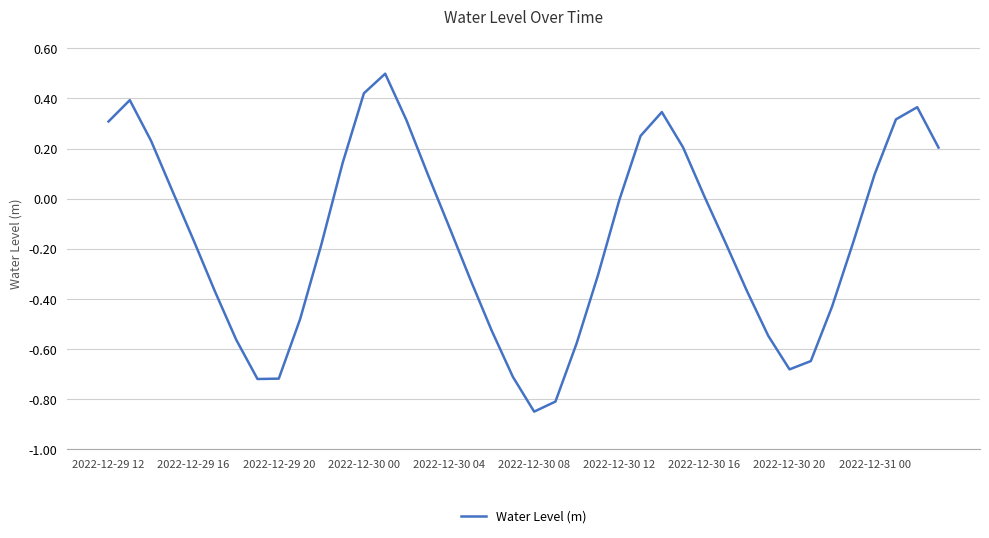

What is the difference between the maximum and minimum values?

1.3